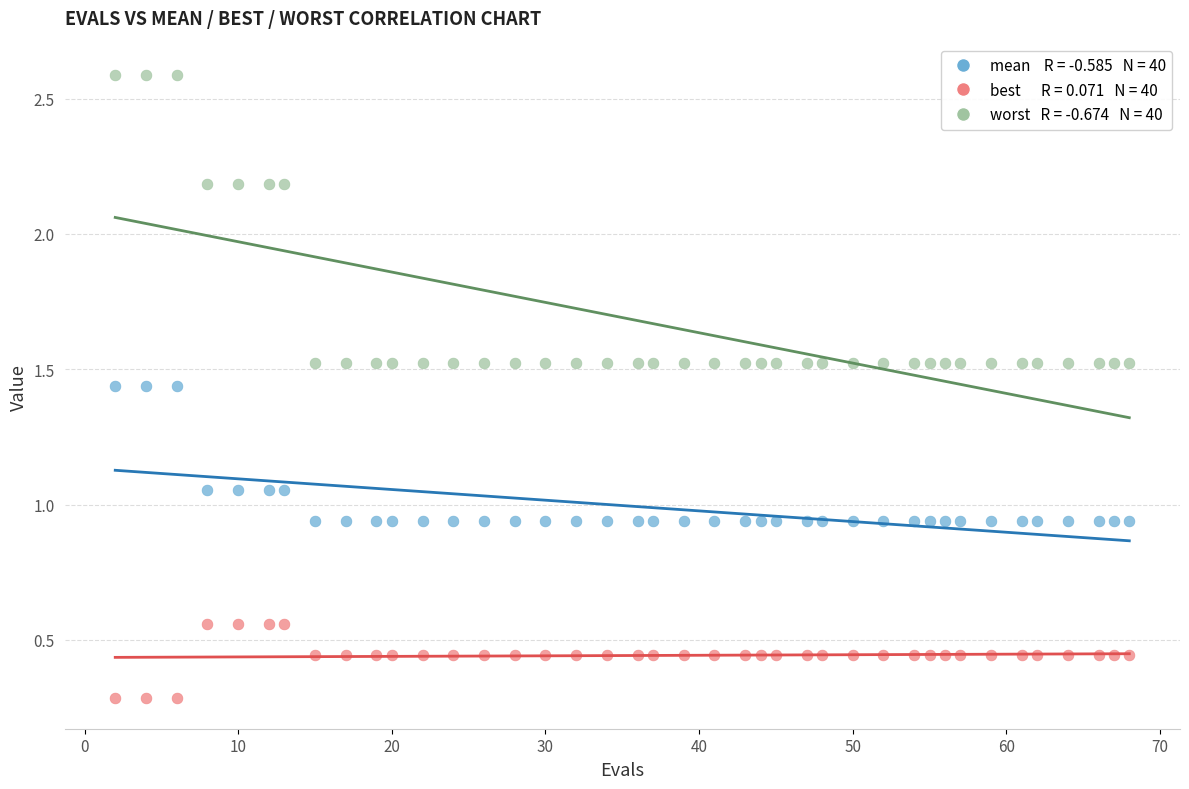

Across all data points, what is the range of X values (max minus min)?

66.0